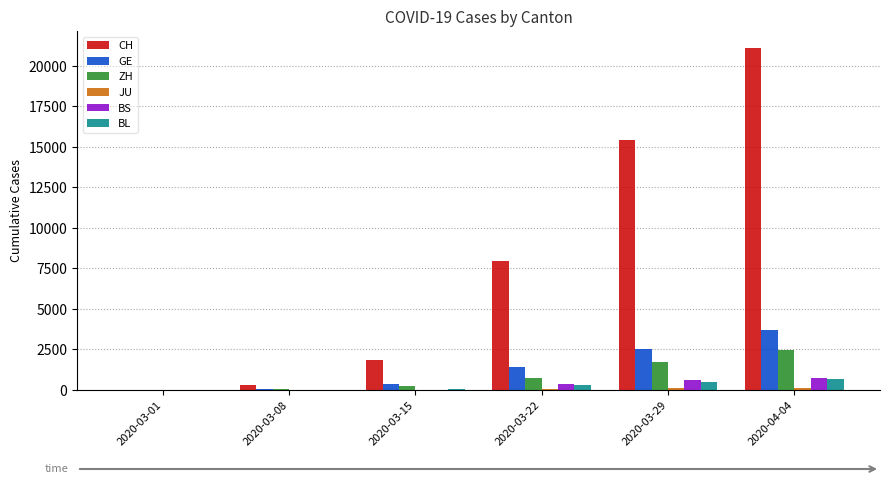

What is the sum of all CH values?

46633